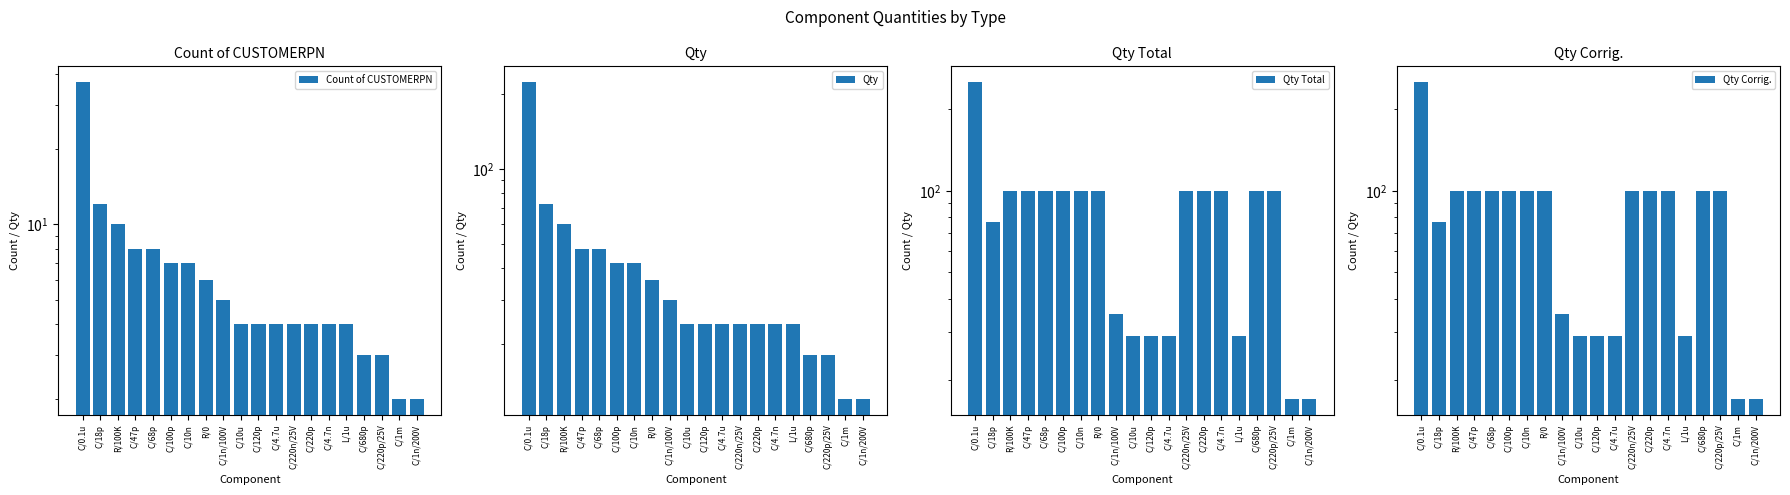

Does the chart contain stacked bars?

No